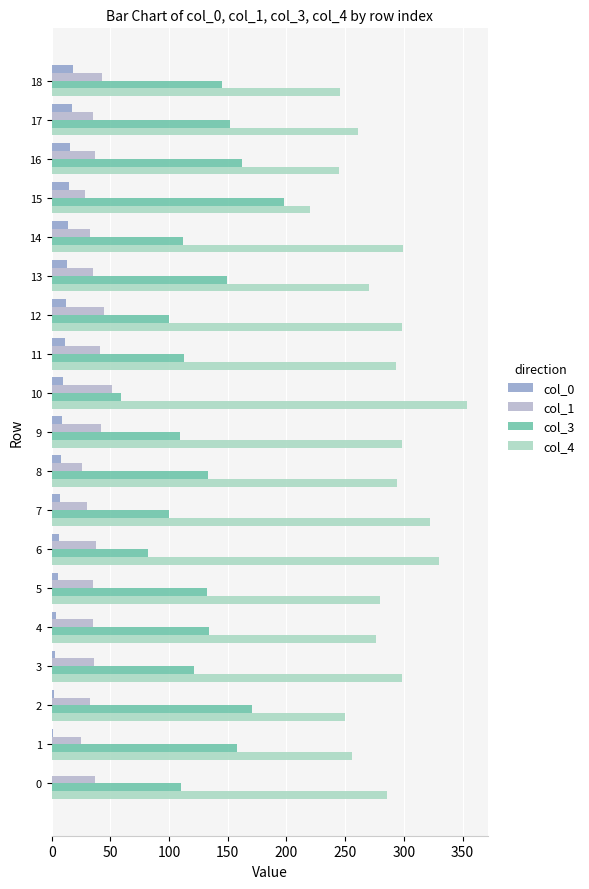

The col_0 series shows 13 at 13. True or false?

True